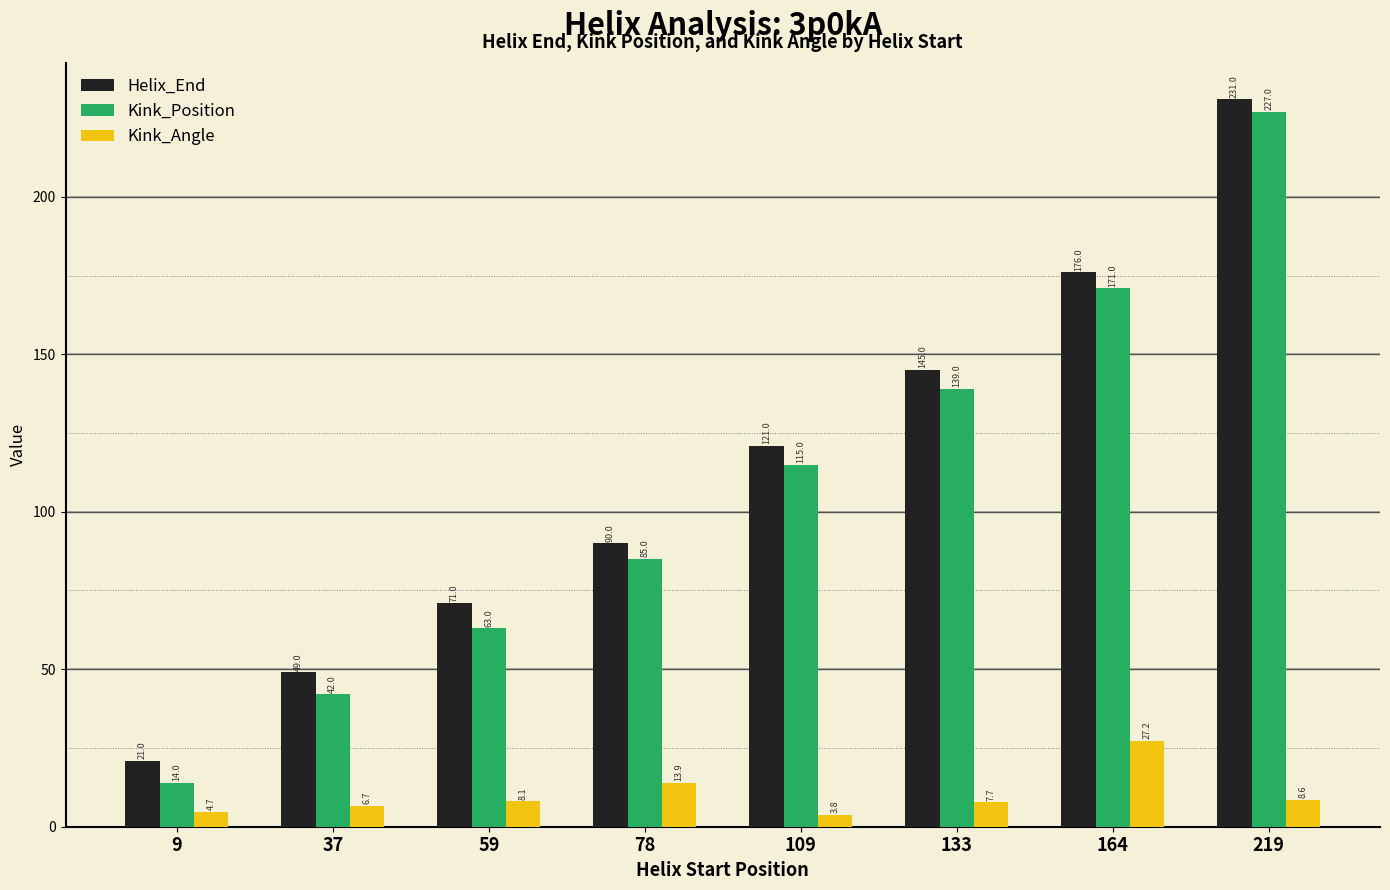

Rank the categories by Kink_Angle value from highest to lowest.

164, 78, 219, 59, 133, 37, 9, 109